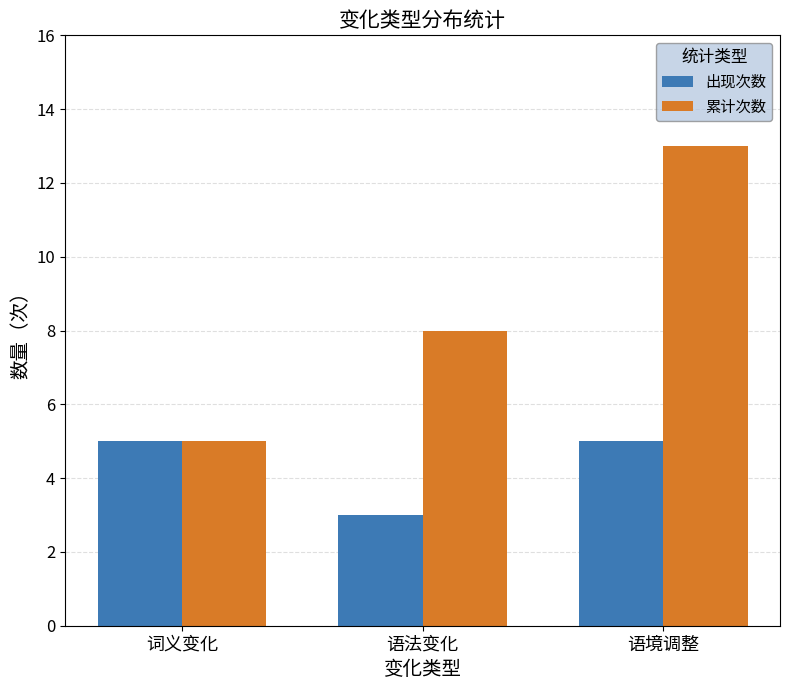

What is the approximate value of 出现次数 at 语境调整?

5